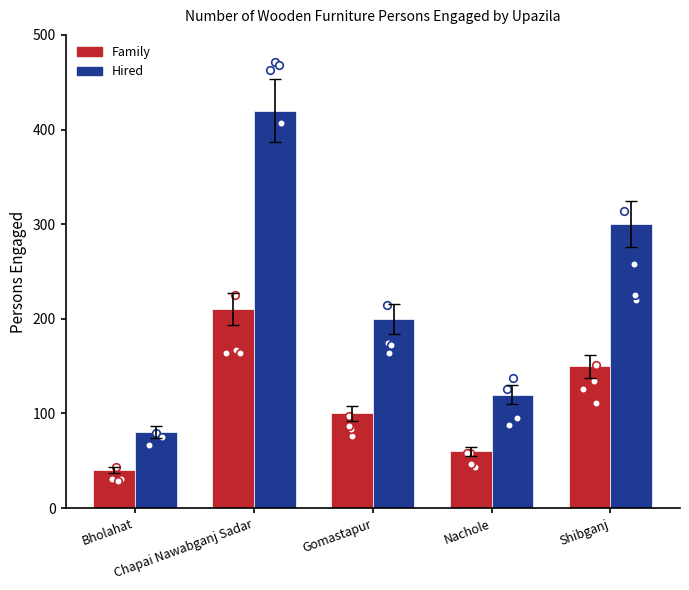

What are all the series names shown in the legend?

Family, Hired